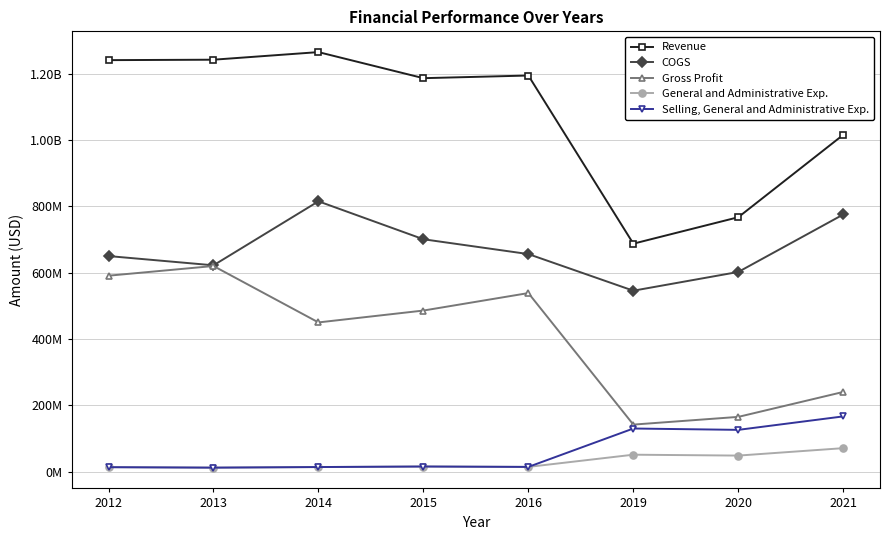

True or false: Selling, General and Administrative Exp. has a value of 125924000 at 2020.

True